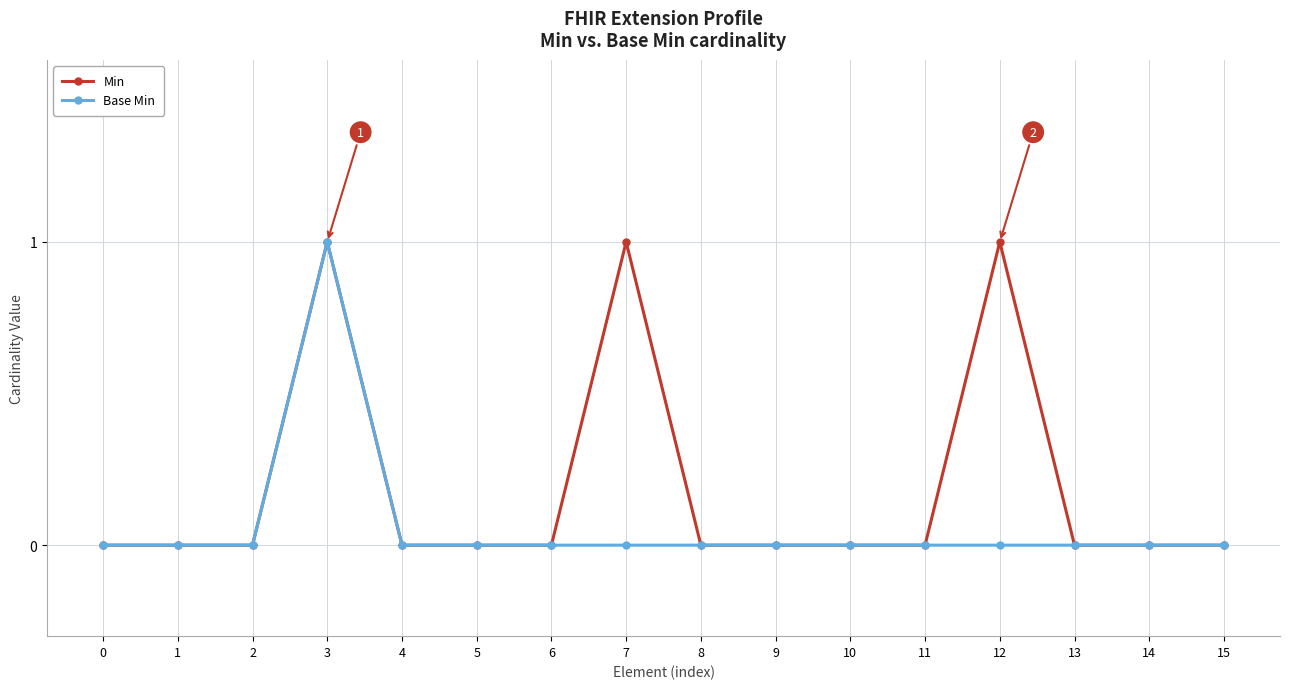

Which series has the largest total across all categories?

Min